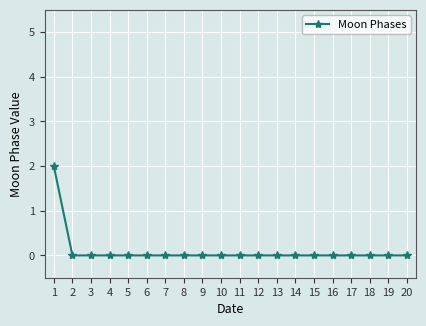

Is it true that the value at 17 is -1?

False